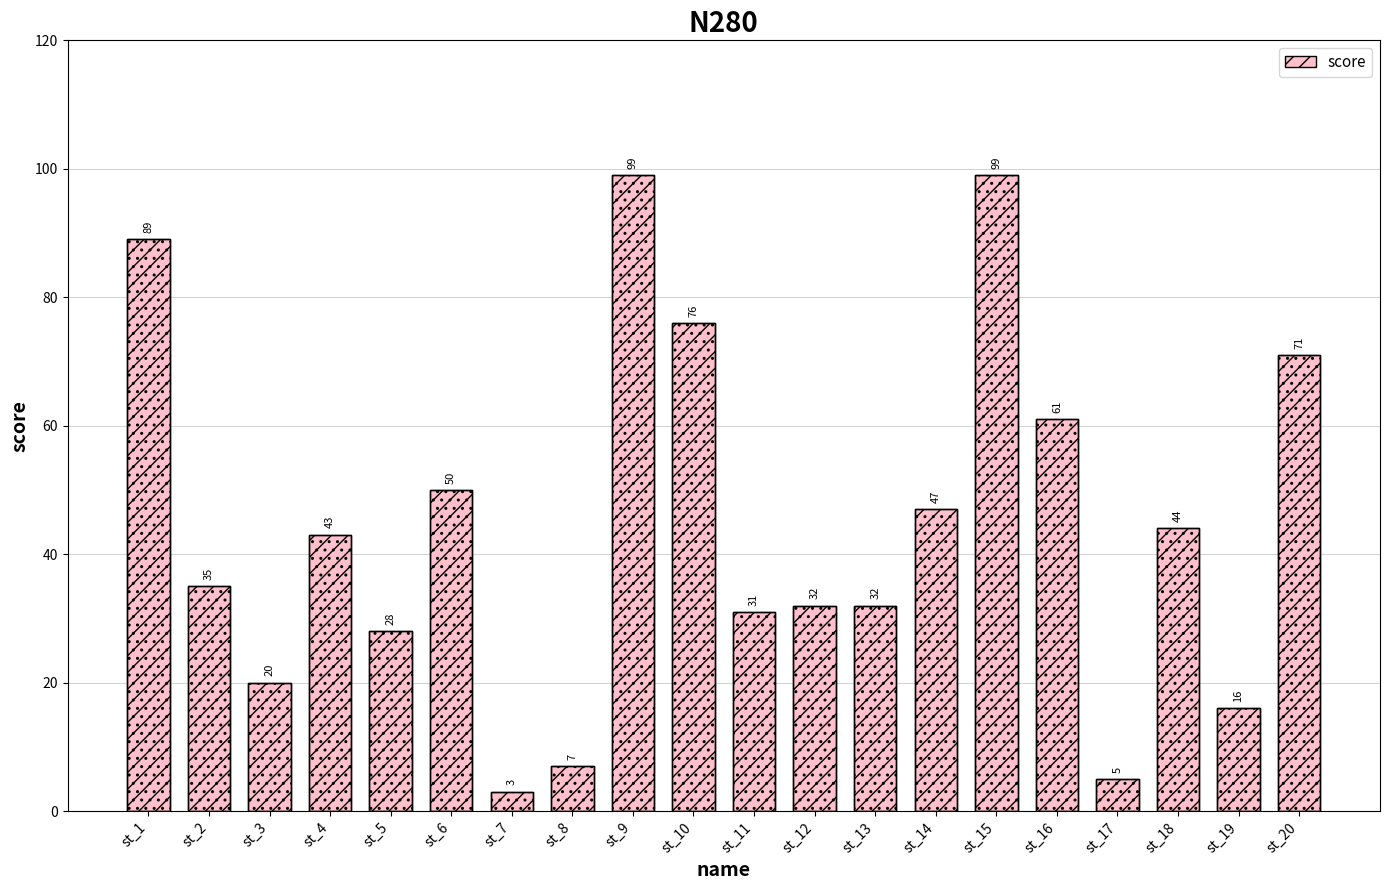

What is the maximum value shown in the chart?

99